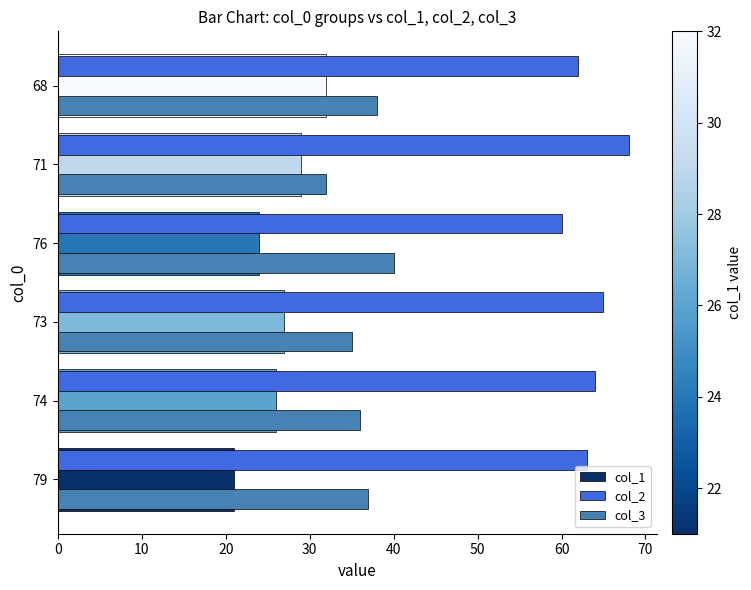

What is the spread (max minus min) of values at 74?

38